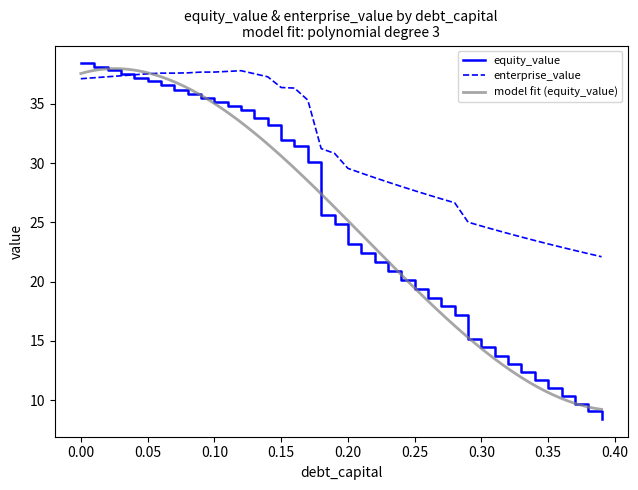

Reading left to right, list all the values displayed in this chart.

debt_capital: 38.4	38.1	37.8	37.5	37.2	36.9	36.6	36.2	35.8	35.5	35.1	34.8	34.5	33.8	33.2	31.9	31.5	30.1	25.6	24.8	23.2	22.4	21.6	20.9	20.1	19.4	18.6	17.9	17.2	15.2	14.5	13.8	13.1	12.4	11.7	11.0	10.4	9.7	9.1	8.4
cost_capital: 37.1	37.2	37.3	37.4	37.4	37.5	37.6	37.6	37.6	37.7	37.7	37.7	37.8	37.5	37.3	36.4	36.3	35.3	31.2	30.8	29.6	29.2	28.8	28.4	28.0	27.7	27.3	27.0	26.6	25.0	24.7	24.4	24.1	23.8	23.5	23.2	22.9	22.6	22.4	22.1